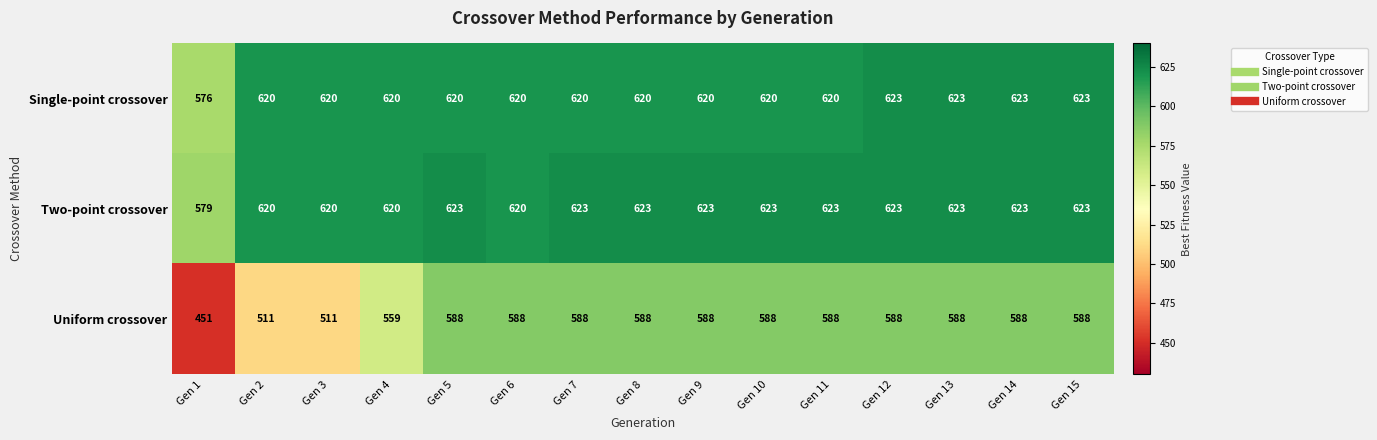

What is the approximate value of Two-point crossover at Gen 6?

620